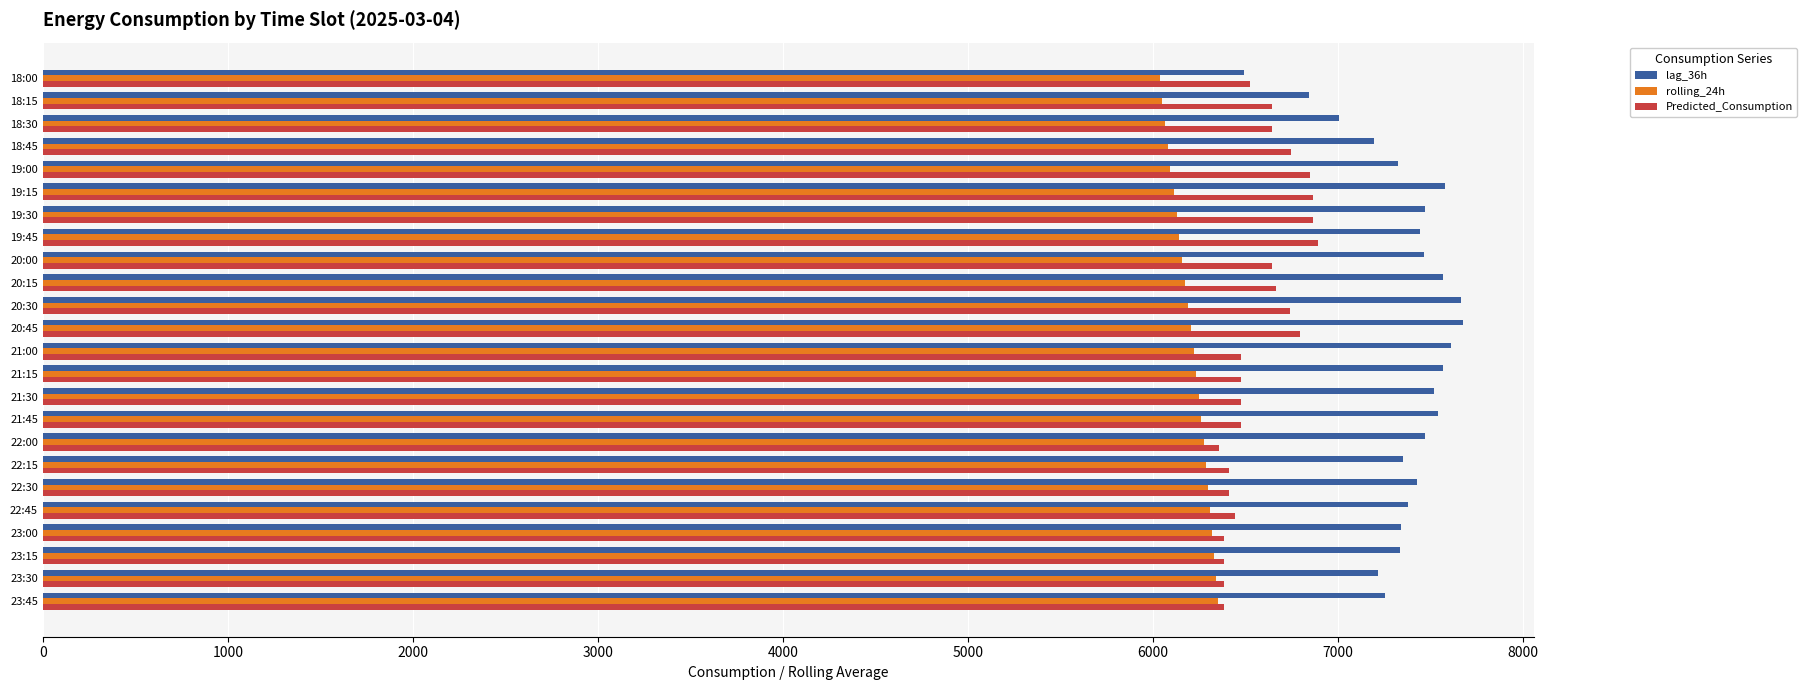

The value of Predicted_Consumption at 20:30 is 6737.9. True or false?

True